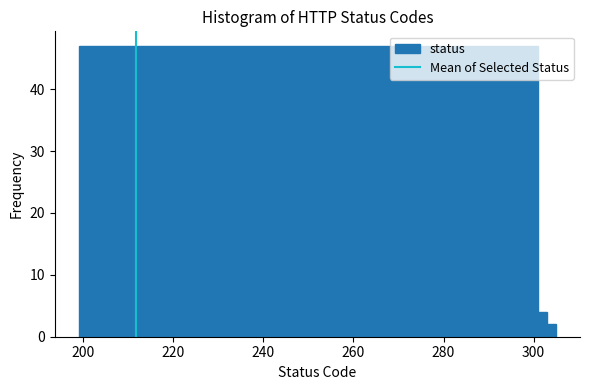

Read against the x-axis, roughly where is the centre of the tallest bar?

250